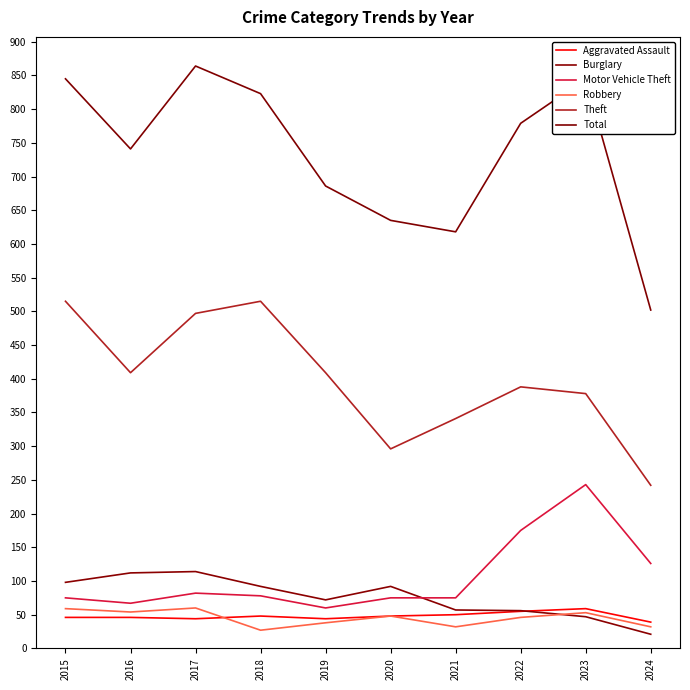

Which has a higher value, 2022 or 2024?

2022